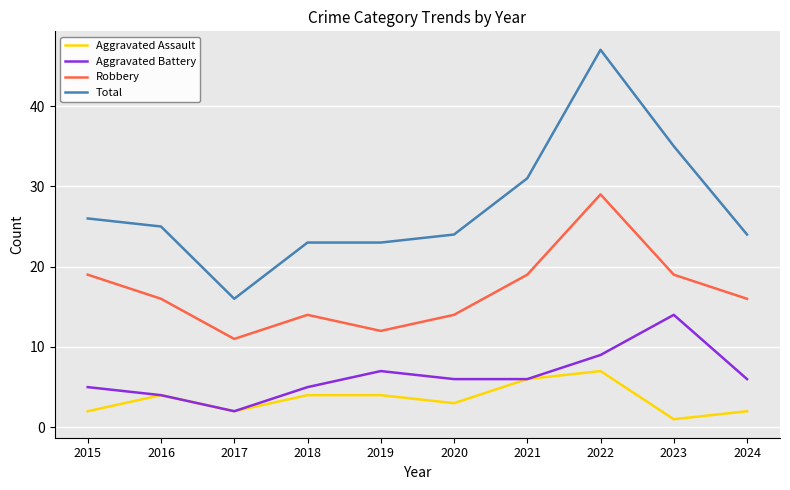

Read the Robbery value at 2024, to the nearest 10.

20